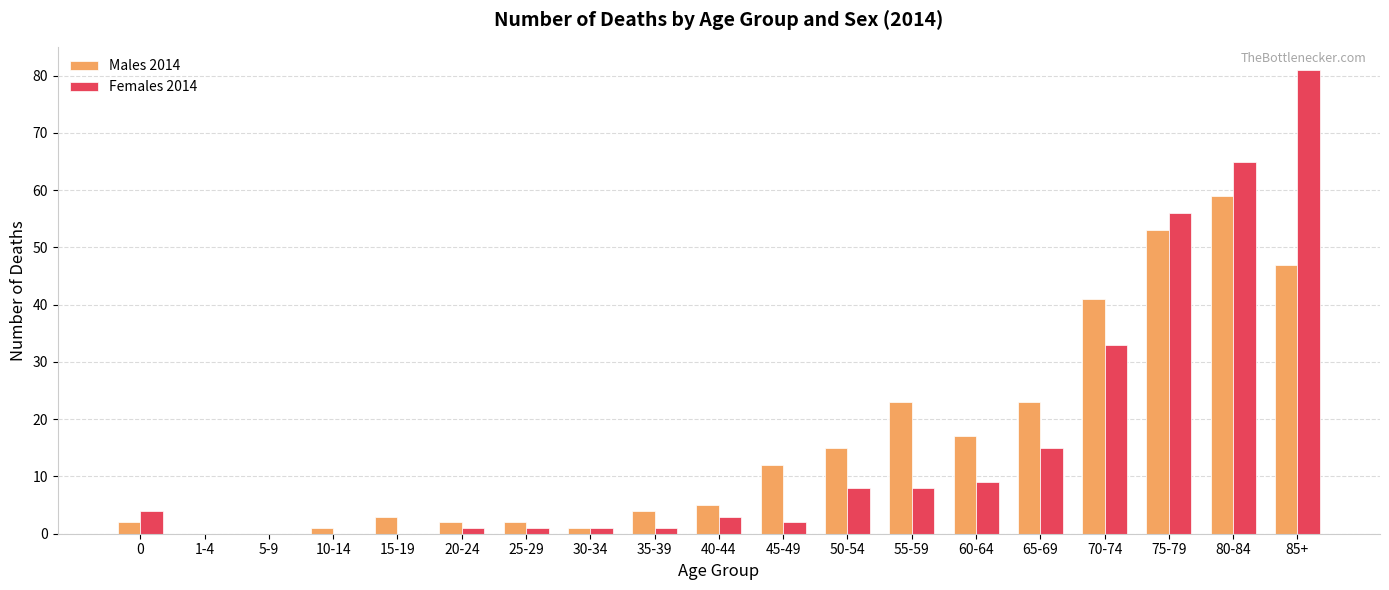

Reading left to right, list all the values displayed in this chart.

Males 2014: 2	0	0	1	3	2	2	1	4	5	12	15	23	17	23	41	53	59	47
Females 2014: 4	0	0	0	0	1	1	1	1	3	2	8	8	9	15	33	56	65	81